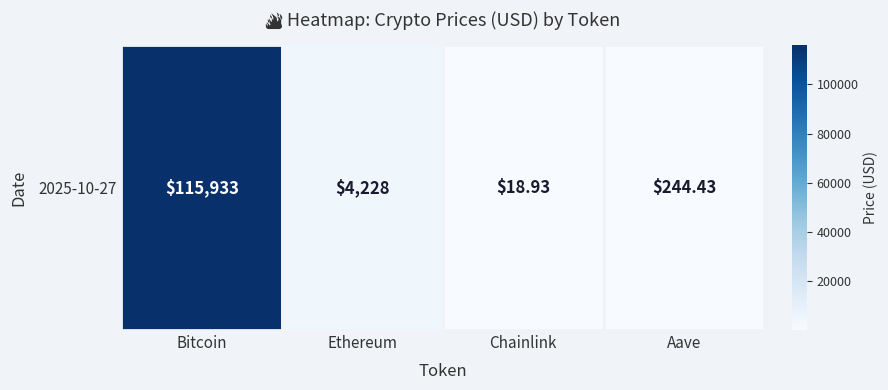

Between Chainlink and Bitcoin, which is larger?

Bitcoin